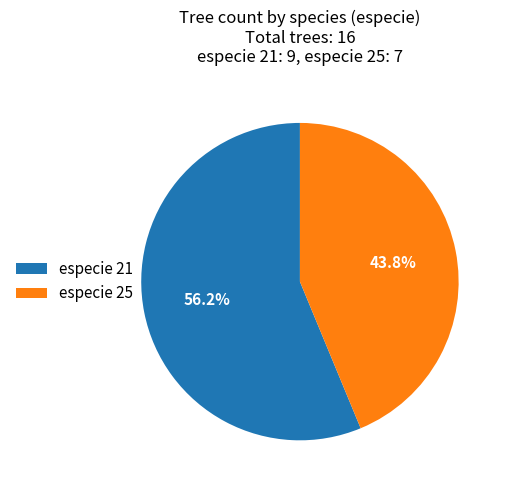

Between especie 21 and especie 25, which is larger?

especie 21